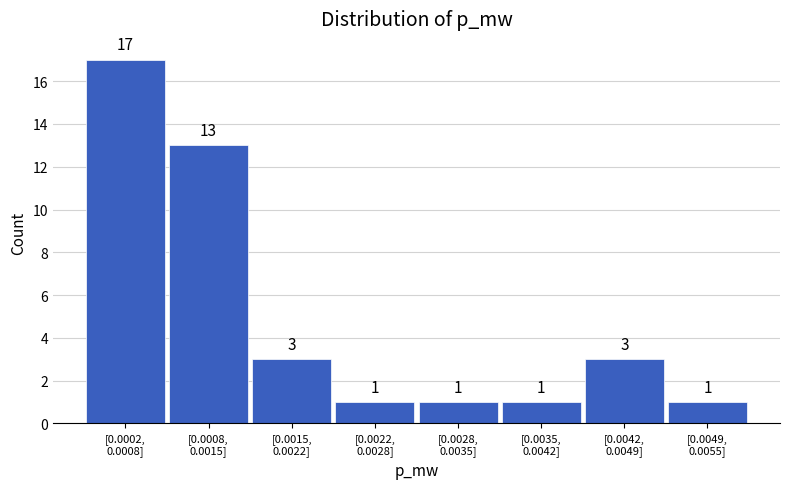

Reading right to left, what are all the values shown in this chart?

1	3	1	1	1	3	13	17